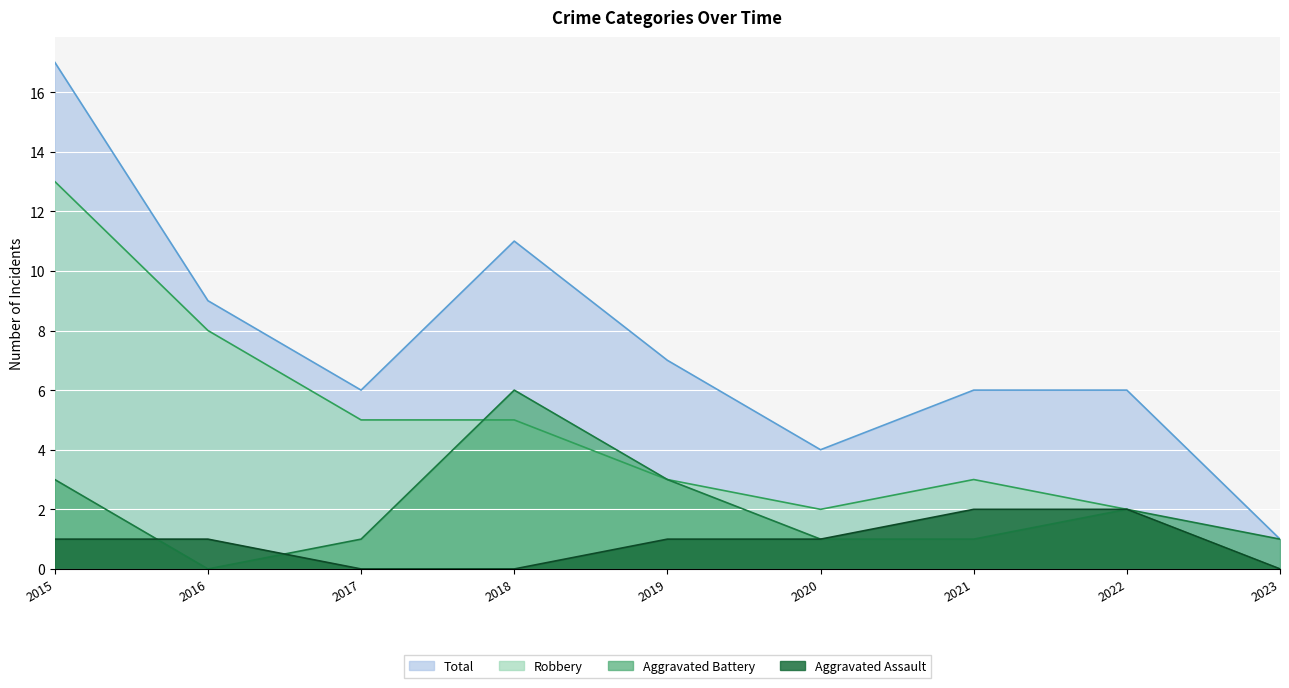

What is the sum of the Total values at 2018 and 2023?

12